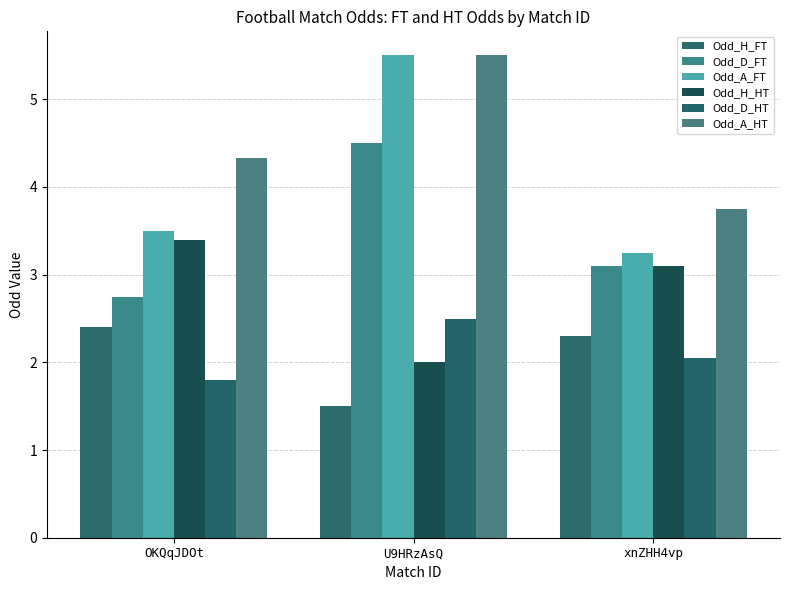

The Odd_D_FT series shows 2.8 at OKQqJDOt. True or false?

True